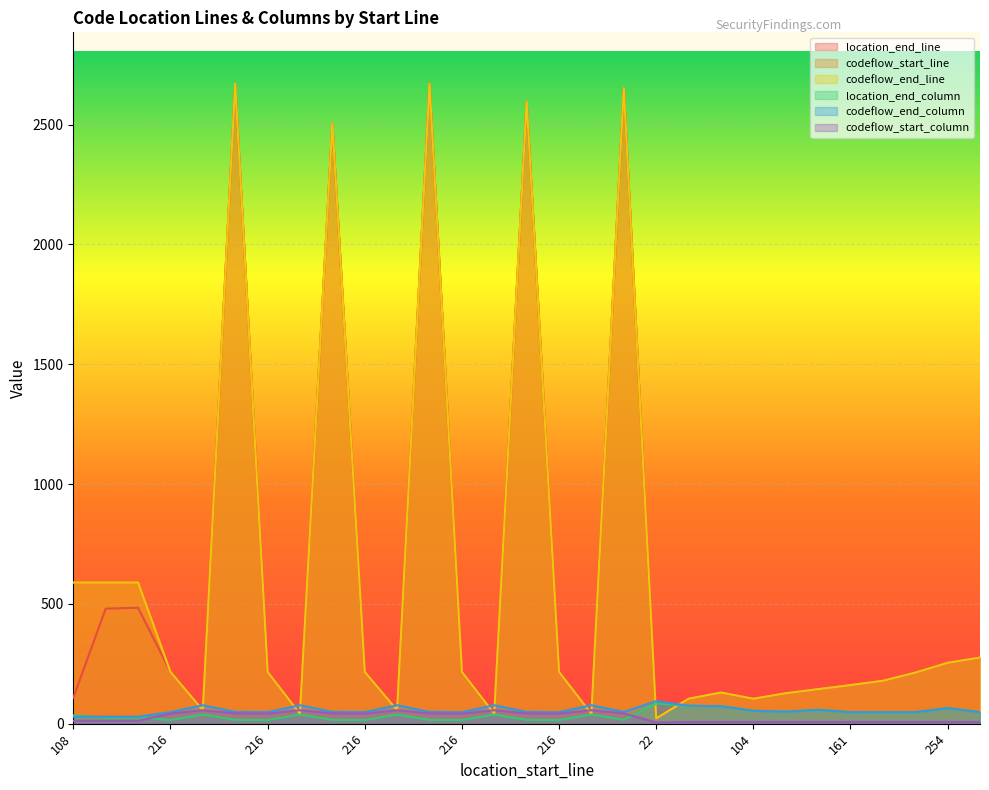

Which category has the highest value in the codeflow_start_line series?

2671